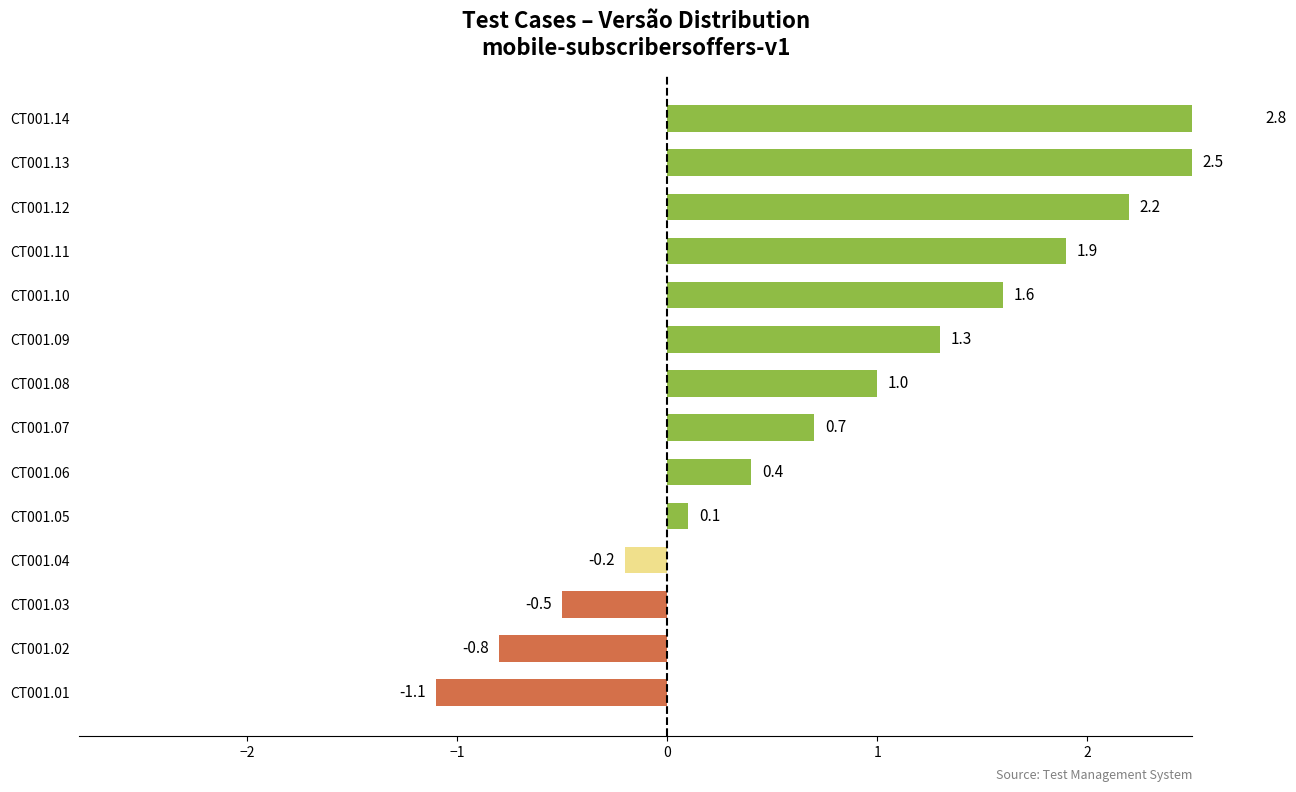

What is the maximum value shown in the chart?

2.8